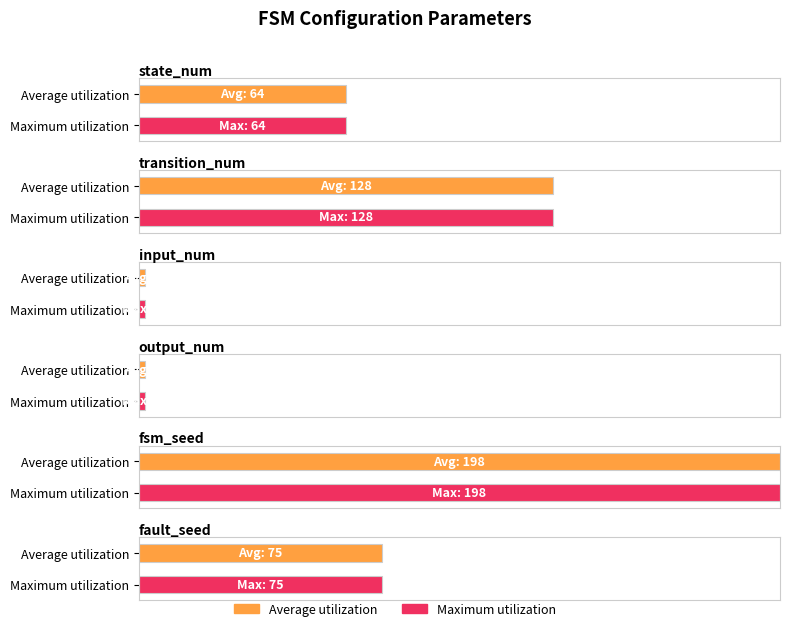

Does the chart contain stacked bars?

No